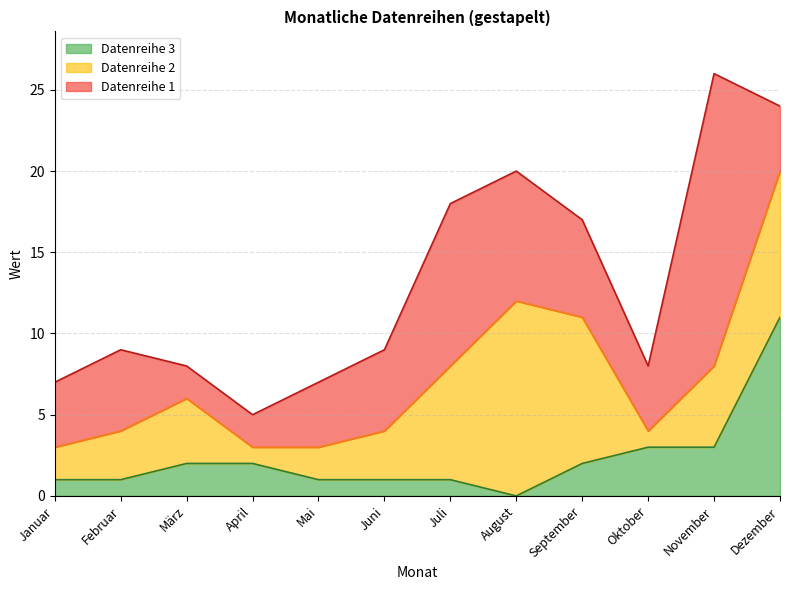

Between which two adjacent categories do Datenreihe 3 and Datenreihe 1 first intersect?

November and Dezember